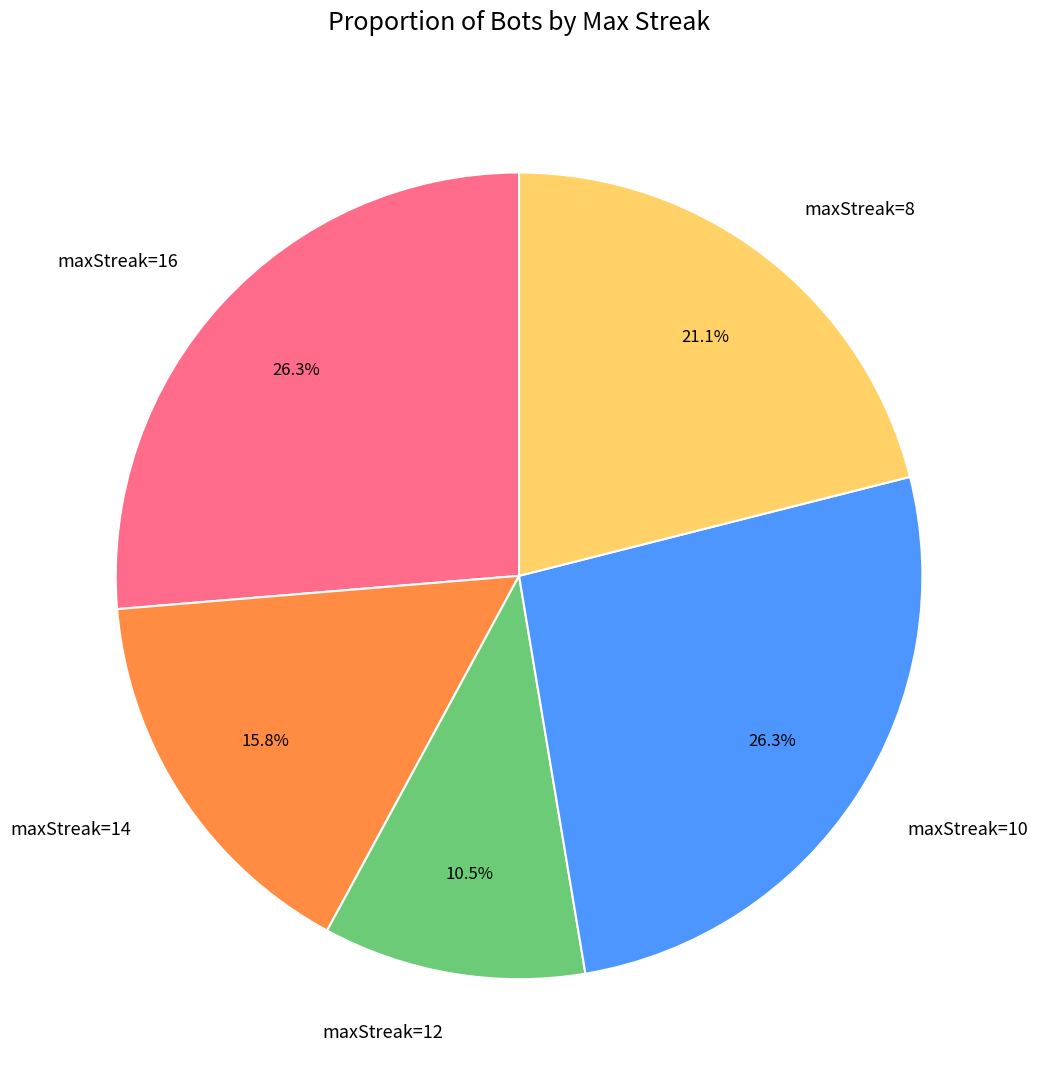

Which slice is the smallest?

maxStreak=12